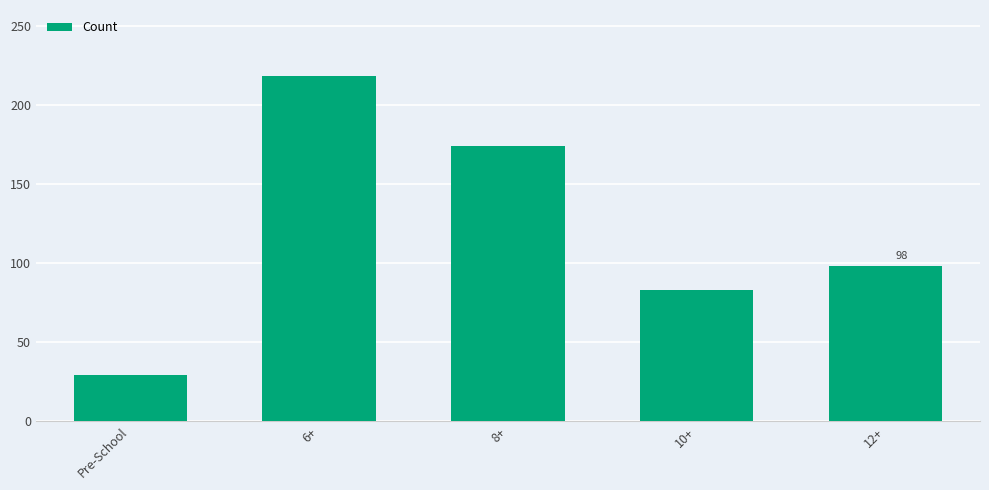

What is the value of the 3rd bar from the left?

174